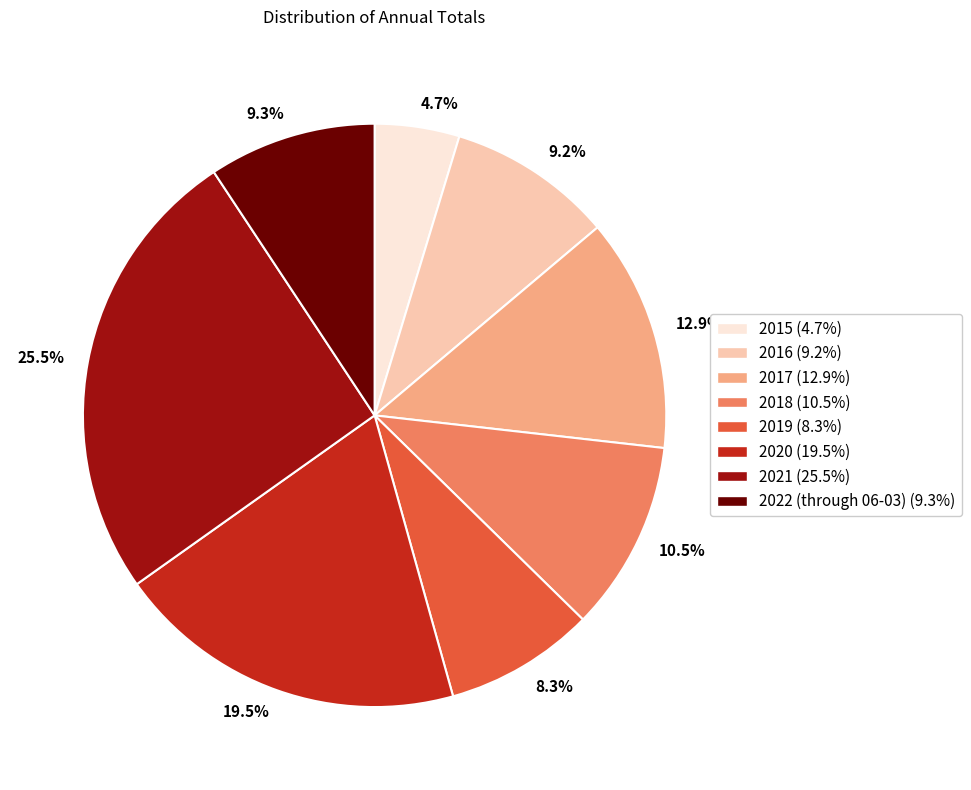

Which has a higher value, 12.9% or 8.3%?

12.9%